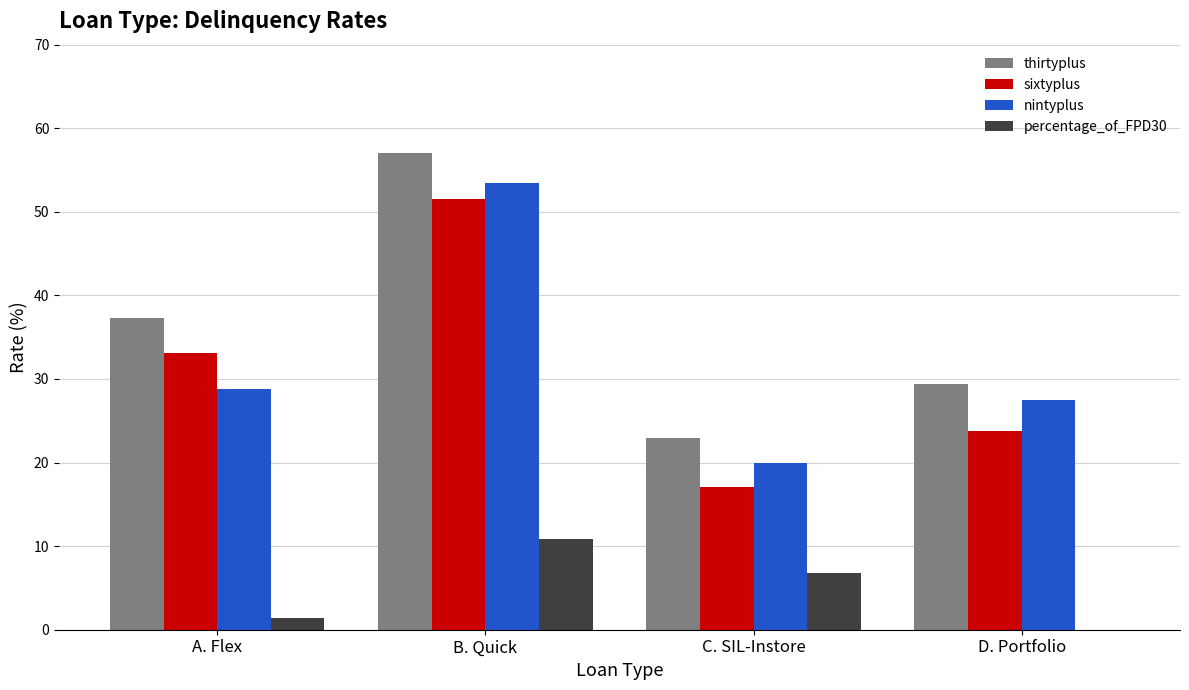

How many groups of bars are there?

4